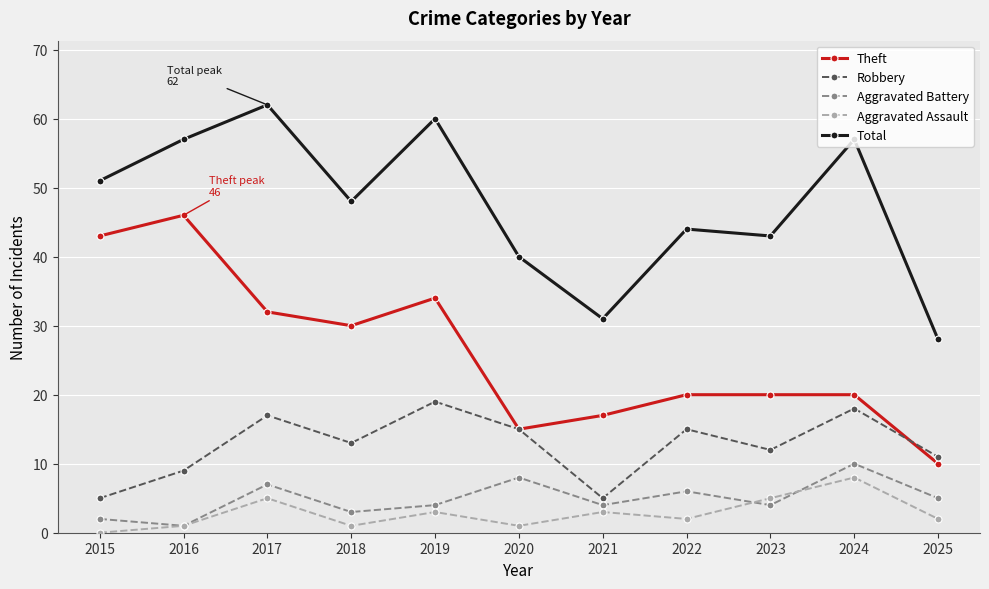

The value of Aggravated Battery at 2024 is 2. True or false?

False